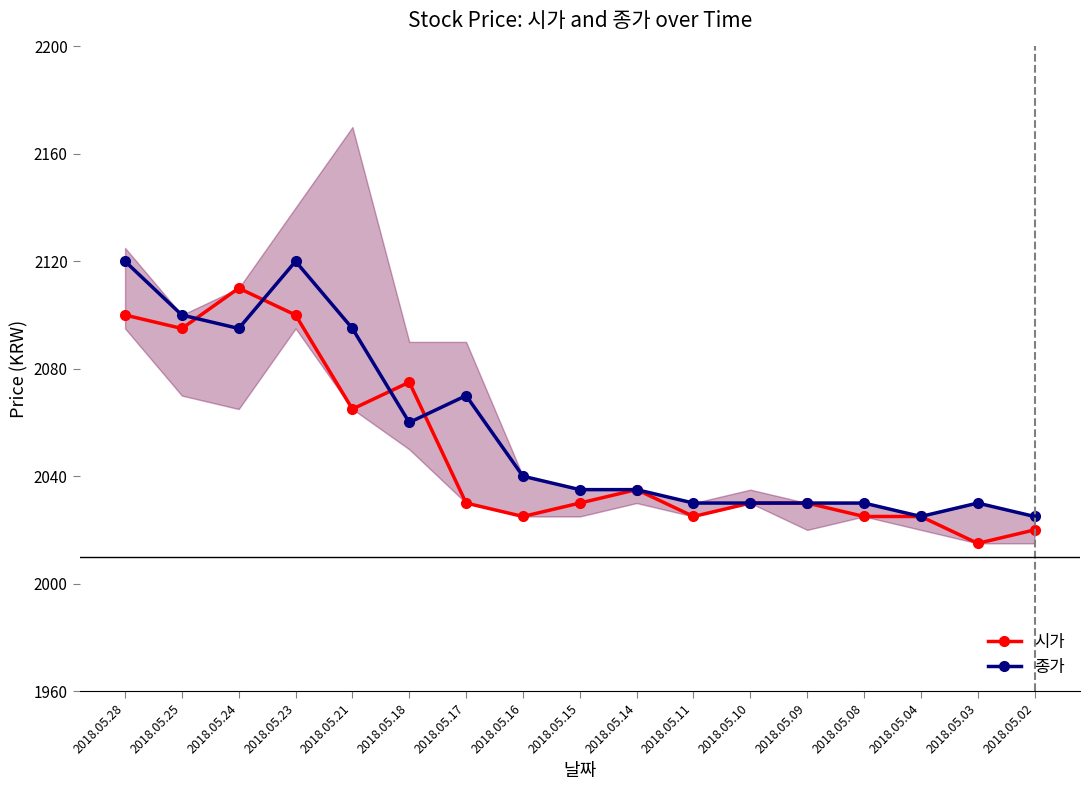

Reading left to right, transcribe all the data shown in this chart.

시가: 2100	2095	2110	2100	2065	2075	2030	2025	2030	2035	2025	2030	2030	2025	2025	2015	2020
종가: 2120	2100	2095	2120	2095	2060	2070	2040	2035	2035	2030	2030	2030	2030	2025	2030	2025